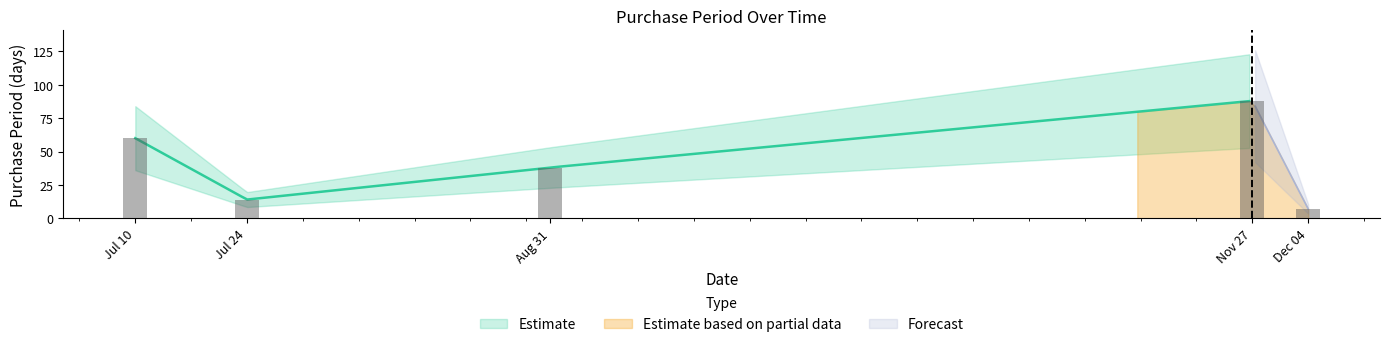

Which label corresponds to the largest value in the chart?

Nov 27